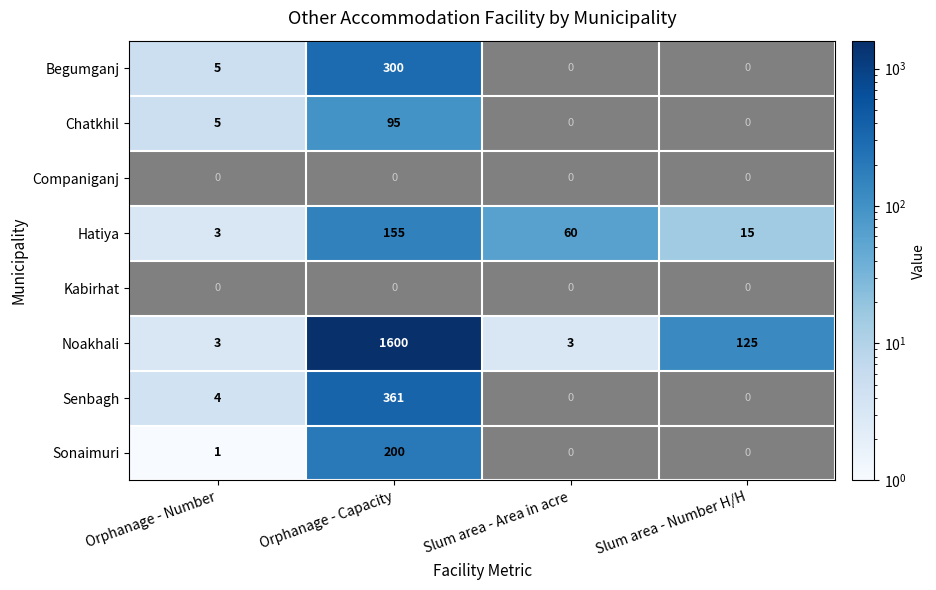

At which label is Hatiya closest to 79?

Slum area - Area in acre